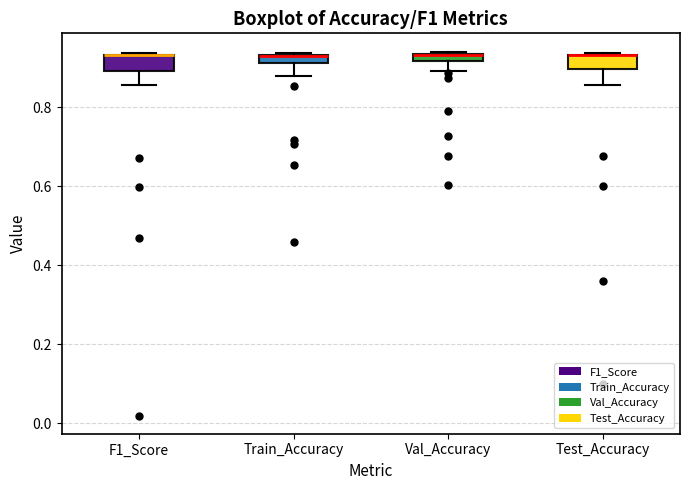

Where is the lower edge of the box for Train_Accuracy on the y-axis? The values are not printed on the chart, so give them approximately, as read against the axis.

0.92